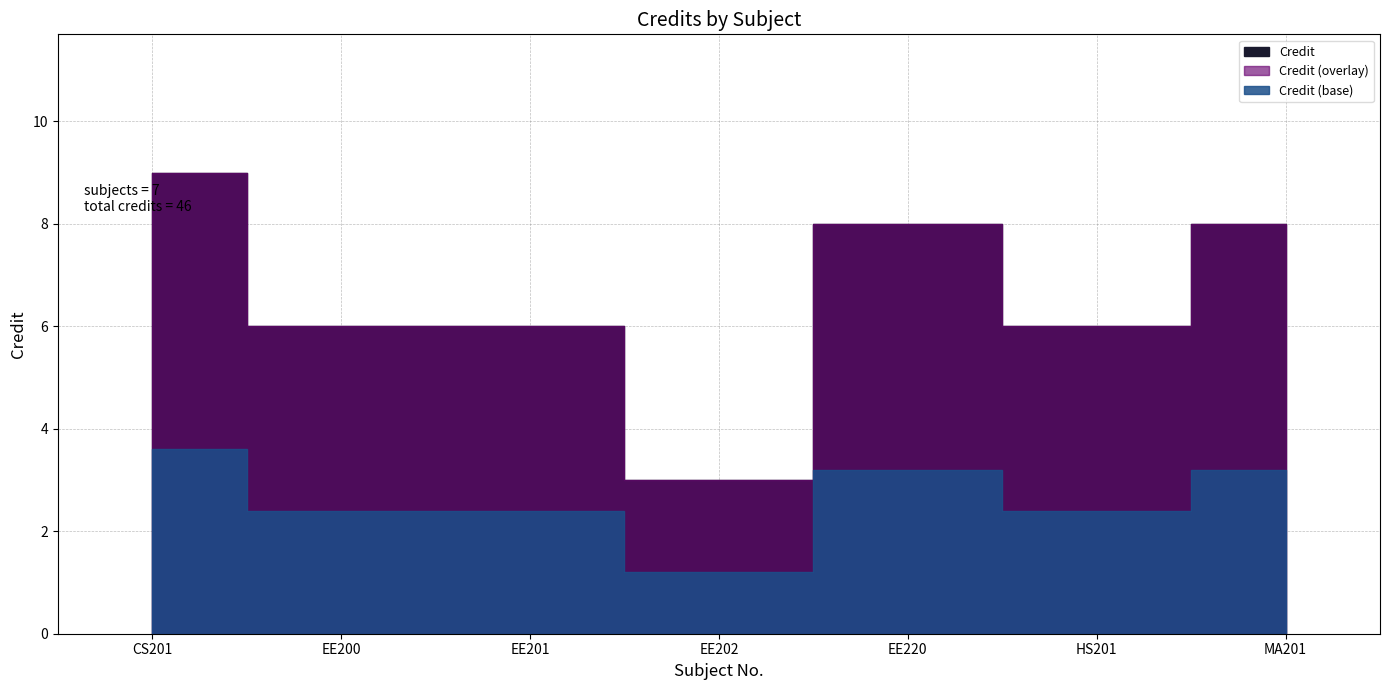

What is the average value?

7